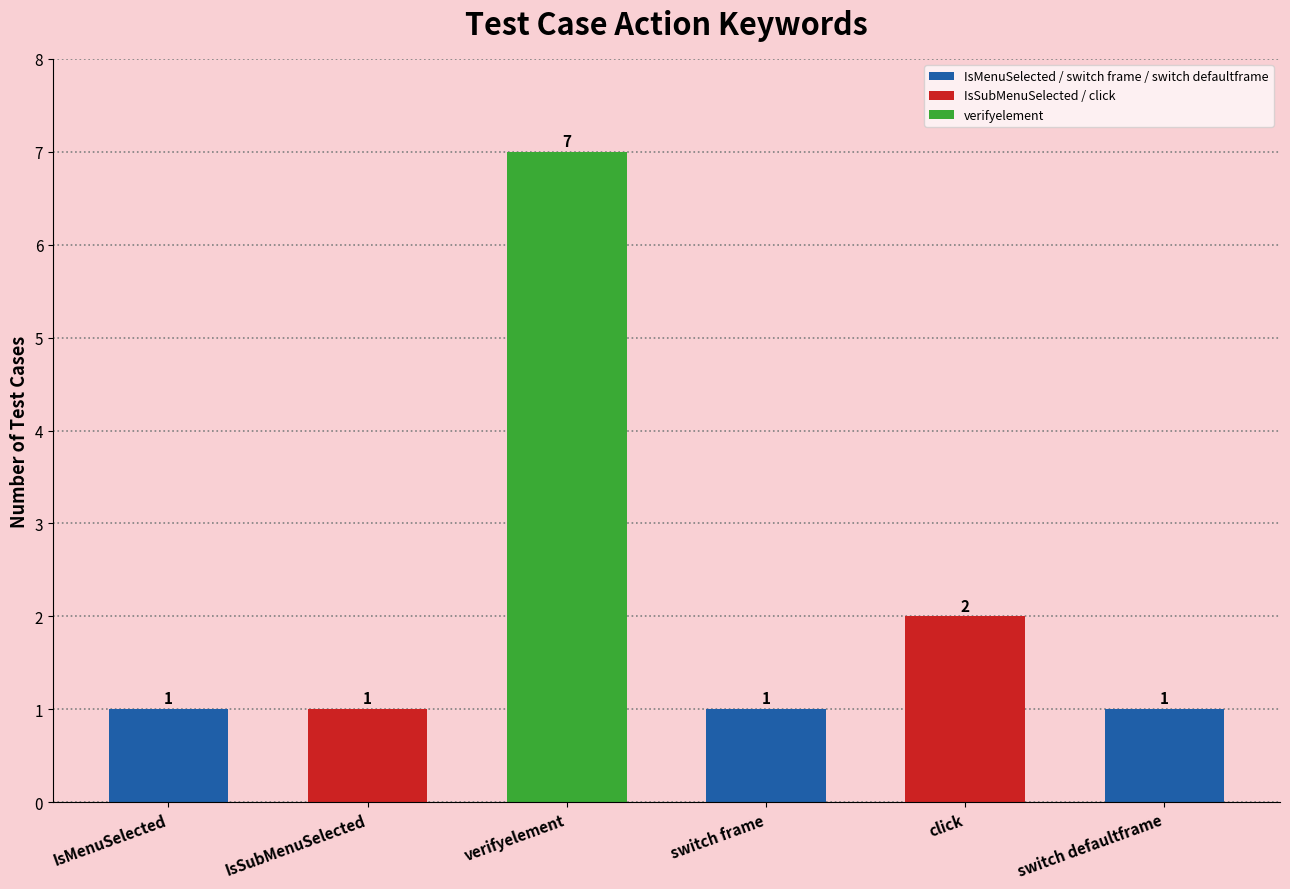

What position from the right is switch defaultframe?

1